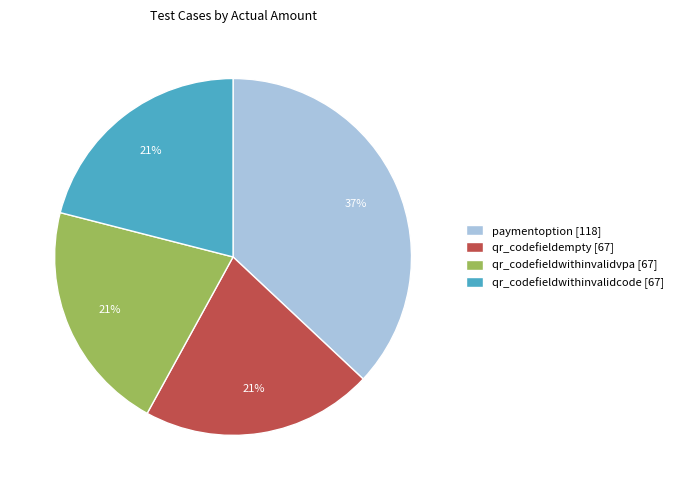

Is it true that qr_codefieldwithinvalidcode is 26% of the pie?

False